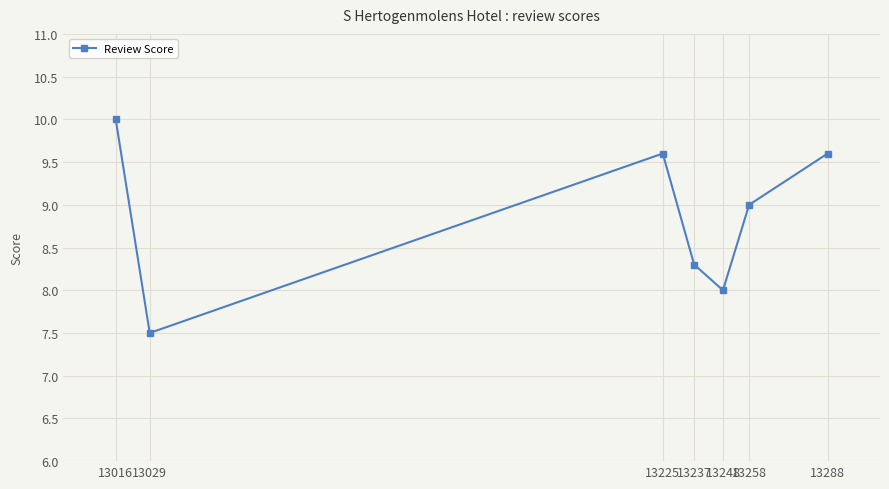

Between 13258 and 13288, which is larger?

13288